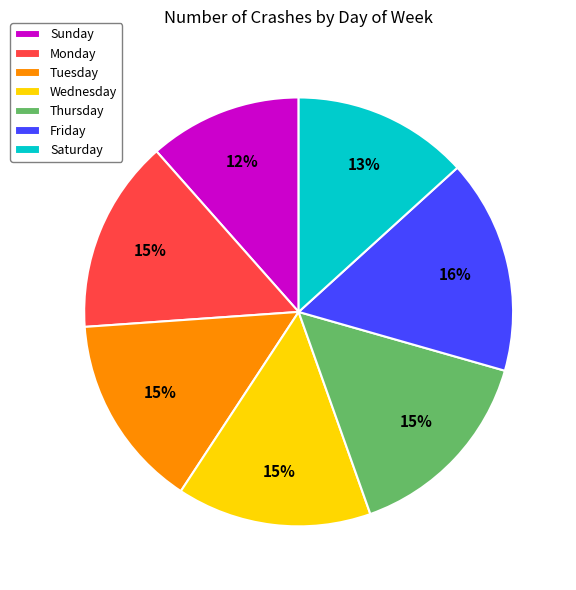

Between Friday and Monday, which is larger?

Friday